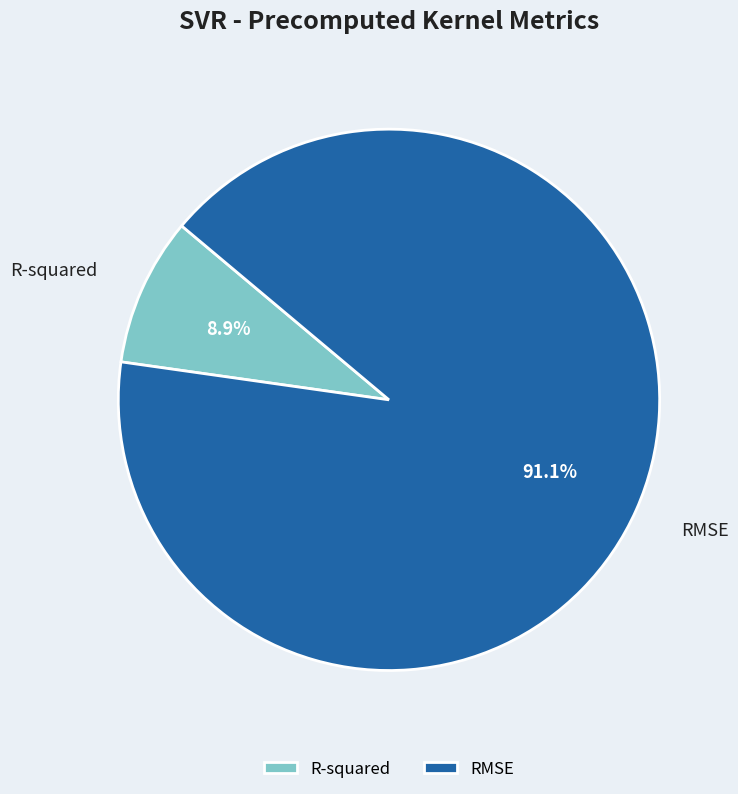

Rank the categories by value from lowest to highest.

R-squared, RMSE